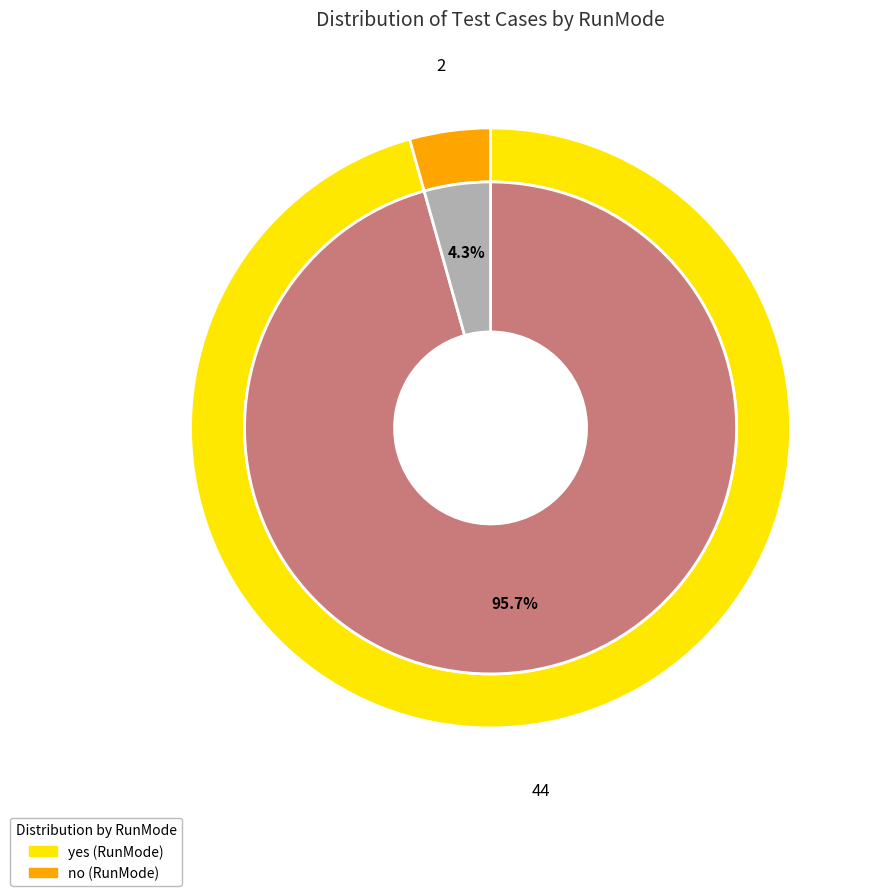

Between yes and no, which is larger?

yes